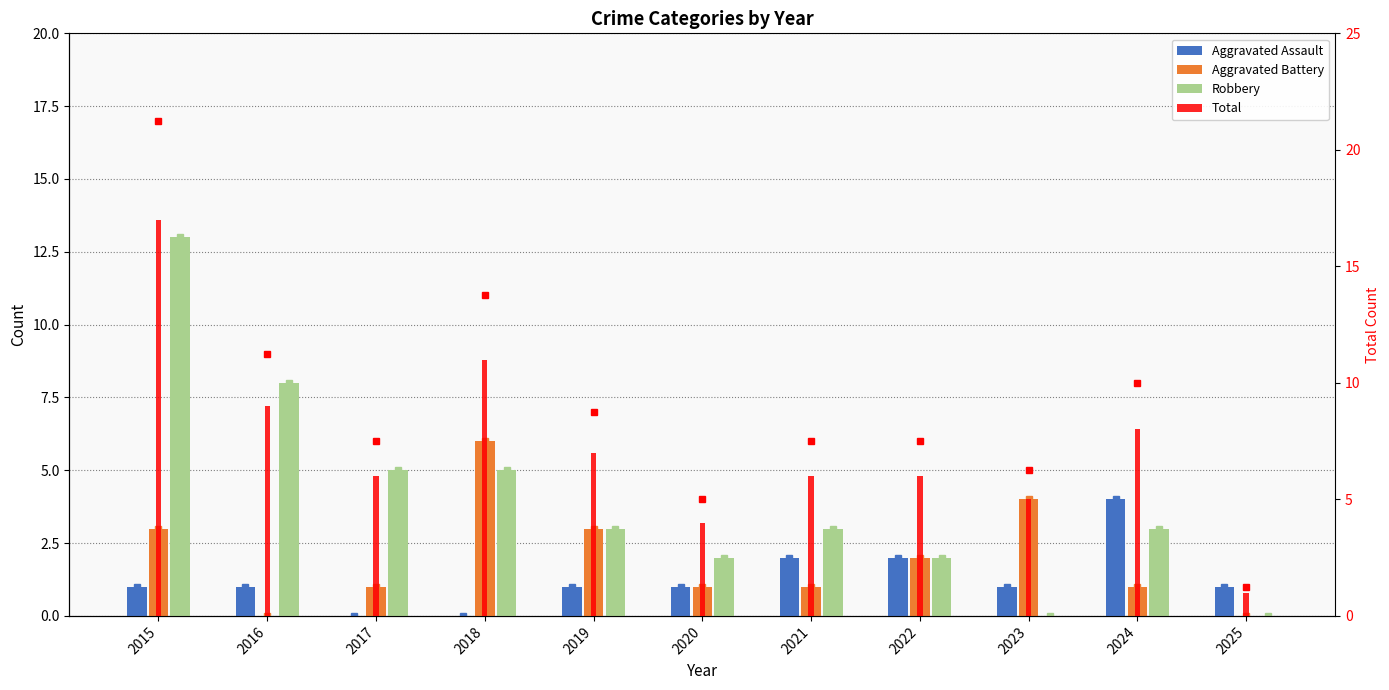

Count the number of data series in this chart.

4